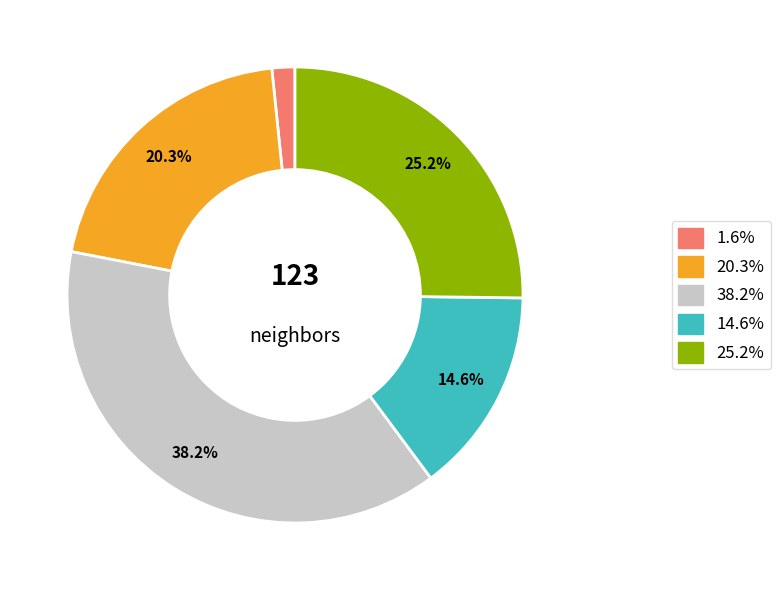

Does any single category account for the majority?

No